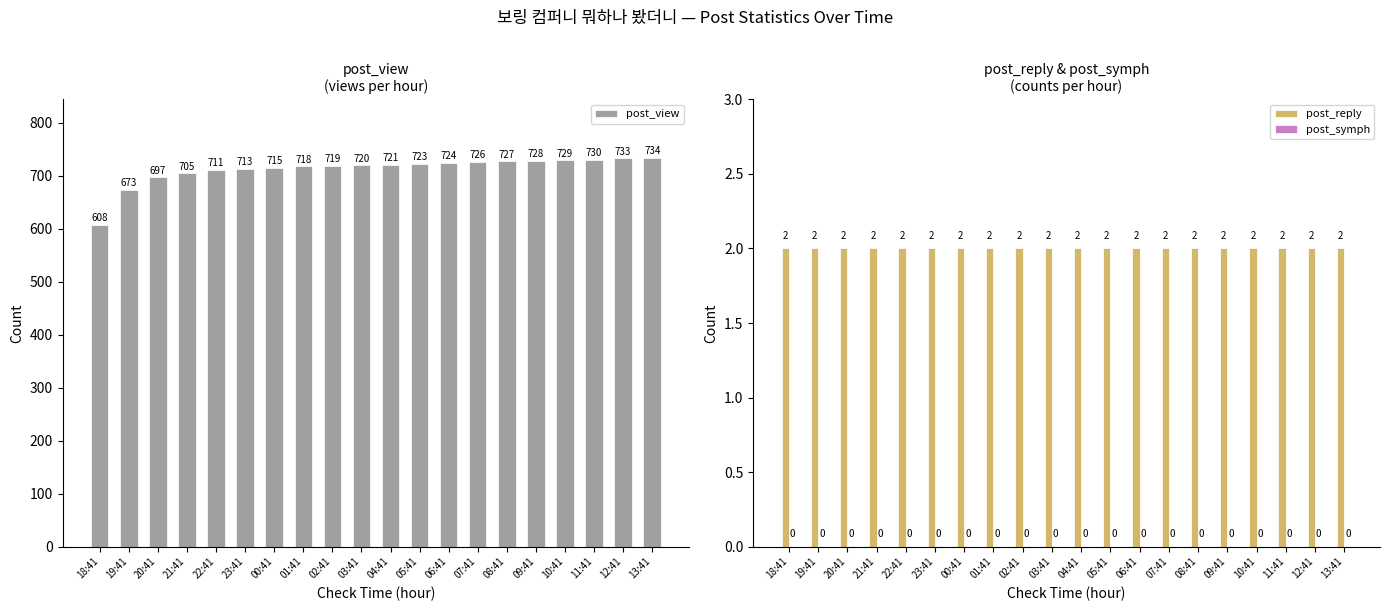

What is the sum of all post_reply values?

40